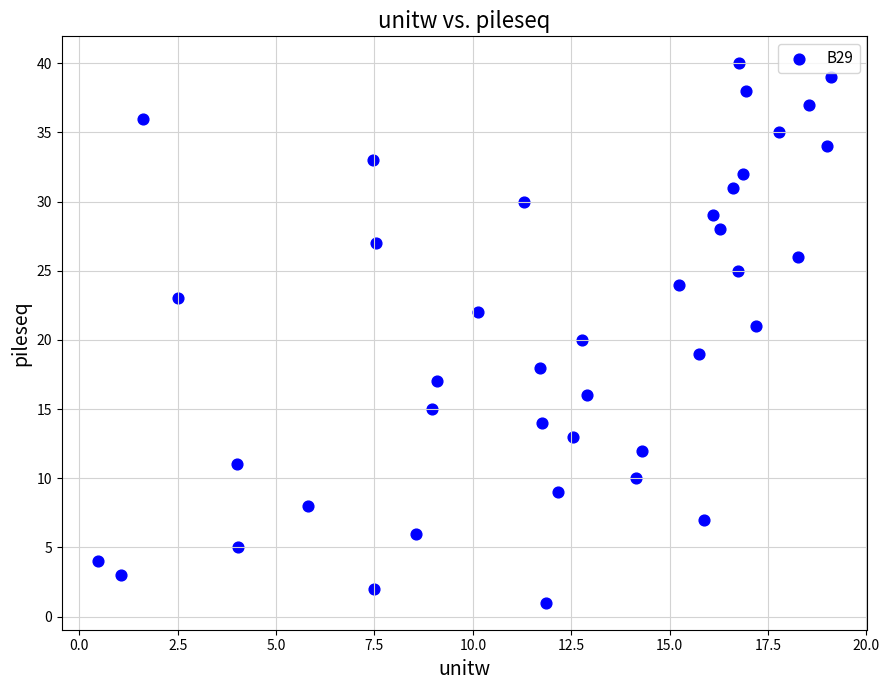

What is the range of Y values (max minus min)?

39